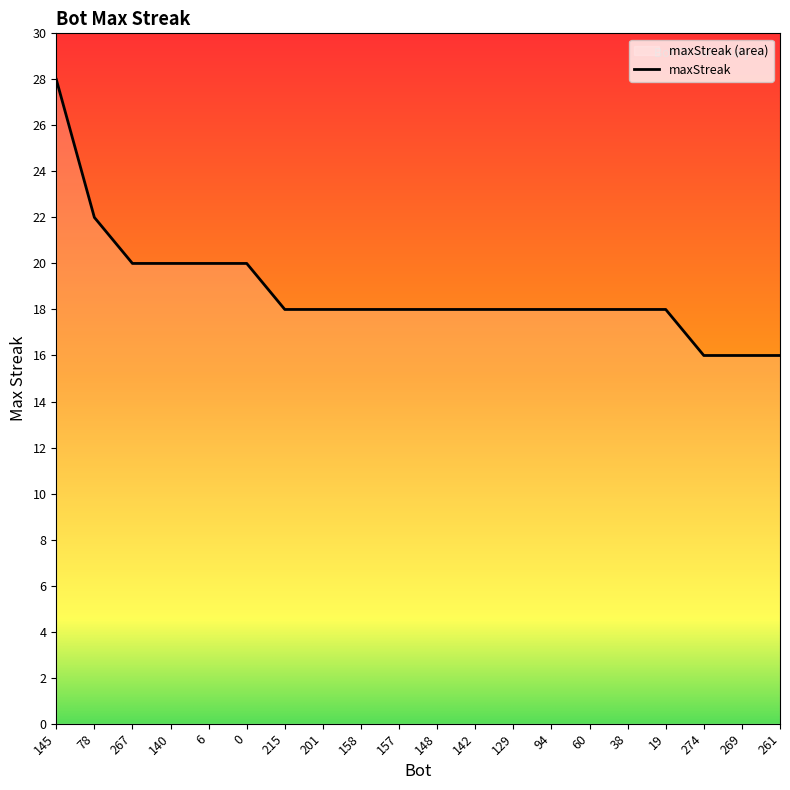

Where is the data nearest to the value 22?

78